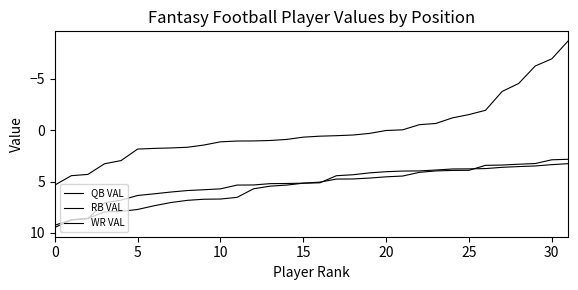

Does the chart have visible grid lines?

No